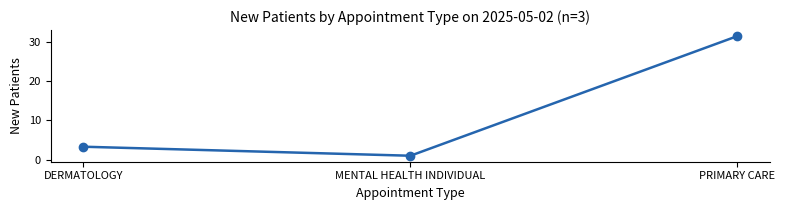

Where is the data nearest to the value 16?

DERMATOLOGY